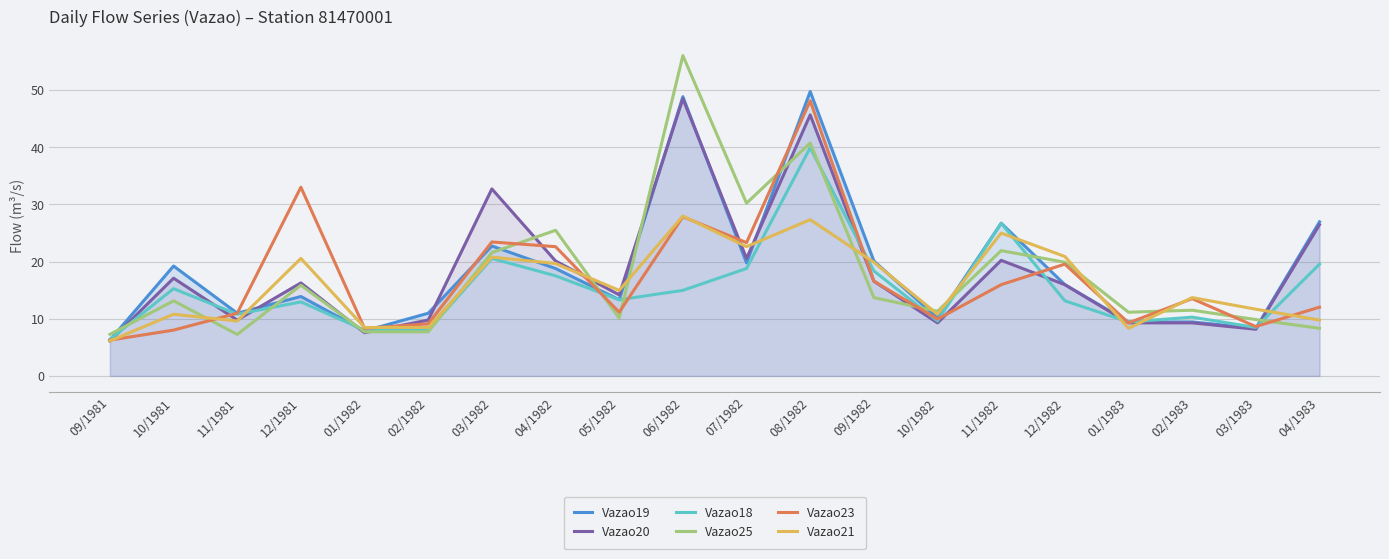

Reading right to left, transcribe all the data shown in this chart.

Vazao19: 27.0	8.3	9.4	9.4	16.0	26.7	10.1	20.1	49.7	19.8	48.8	13.3	18.8	22.7	11.0	7.9	13.9	11.0	19.2	6.2
Vazao20: 26.5	8.2	9.3	9.3	16.0	20.2	9.3	16.6	45.7	20.5	48.5	14.2	20.1	32.7	9.8	7.5	16.3	9.8	17.1	6.1
Vazao18: 19.5	8.5	10.3	9.4	13.1	26.7	9.6	18.4	39.9	18.8	15.0	13.3	17.5	20.5	8.0	8.0	12.9	10.8	15.3	6.4
Vazao25: 8.3	9.8	11.5	11.1	19.9	21.9	11.3	13.7	40.7	30.2	56.0	10.1	25.5	21.6	7.7	7.7	15.9	7.3	13.1	7.3
Vazao23: 12.0	8.6	13.5	9.3	19.5	16.0	9.9	16.6	48.1	23.3	27.8	11.1	22.6	23.4	9.1	8.3	33.0	11.0	8.0	6.2
Vazao21: 9.8	11.7	13.7	8.3	20.9	25.0	10.8	19.9	27.3	22.6	28.0	15.0	19.7	20.8	8.5	8.5	20.5	9.6	10.8	6.1